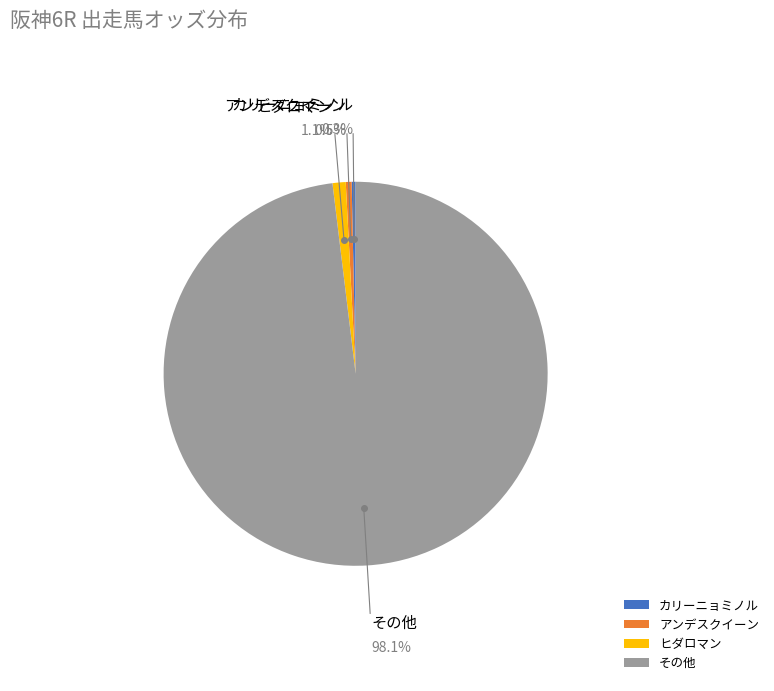

Does any single category account for the majority?

Yes